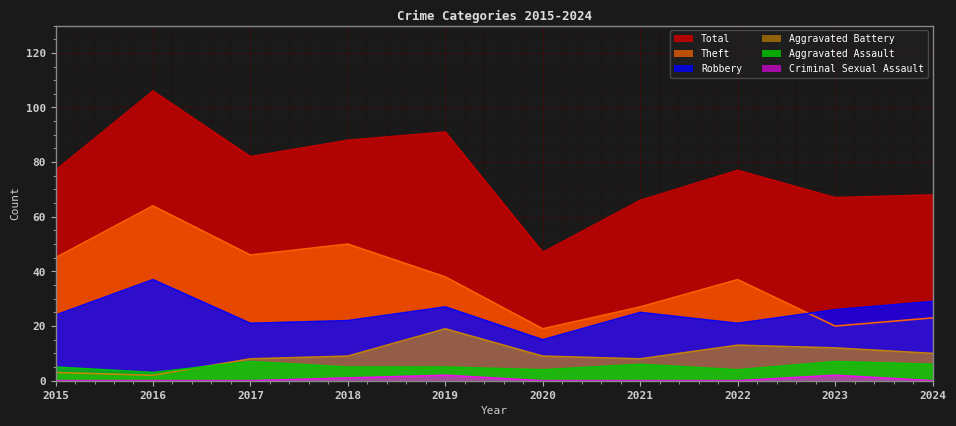

True or false: Total has a value of 23 at 2022.

False